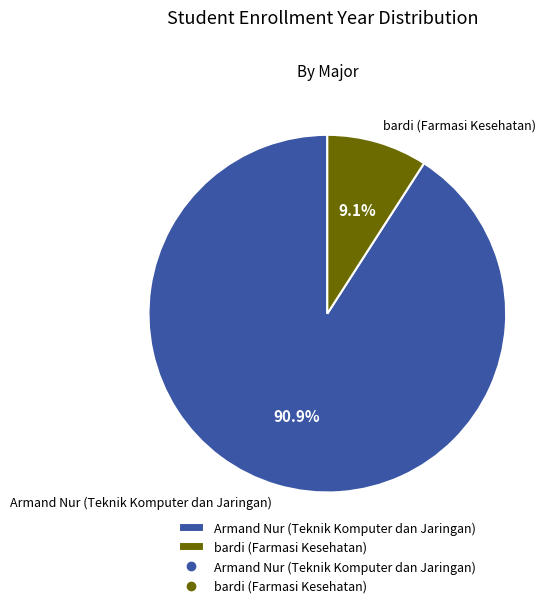

True or false: bardi (Farmasi Kesehatan) accounts for 9% of the total.

True